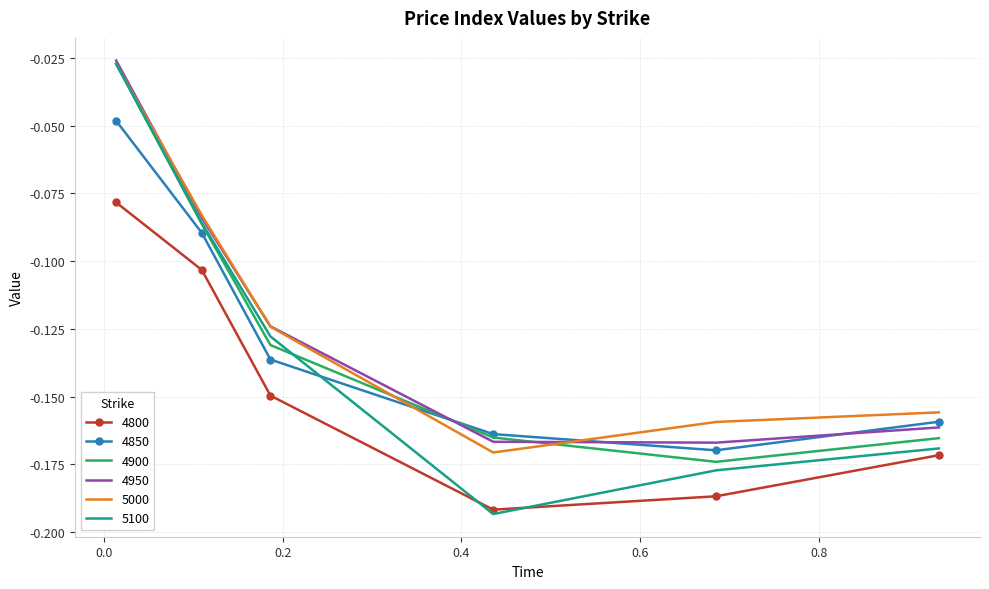

Which series ends up on top after the final intersection of 5100 and 4850?

4850